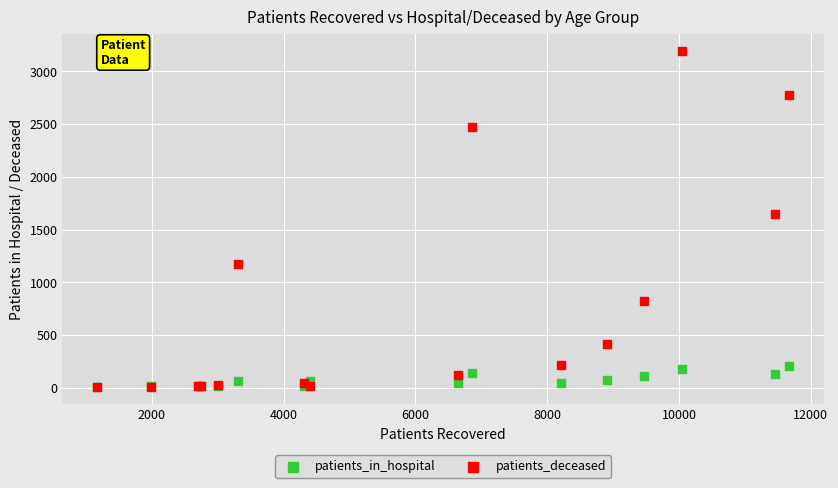

Across all series, what Y value is closest to 1600?

1645